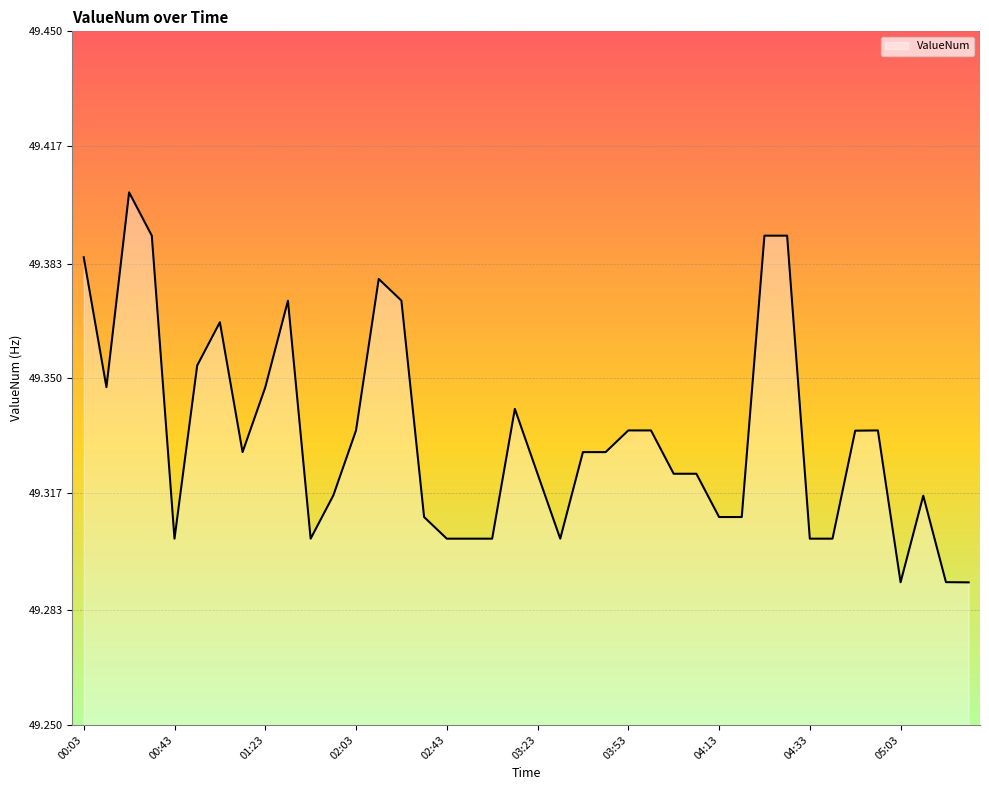

What is the difference between the second highest and second lowest values?

0.1